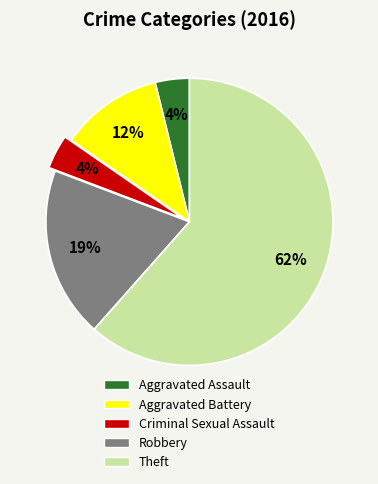

Is it true that Criminal Sexual Assault is 10% of the pie?

False